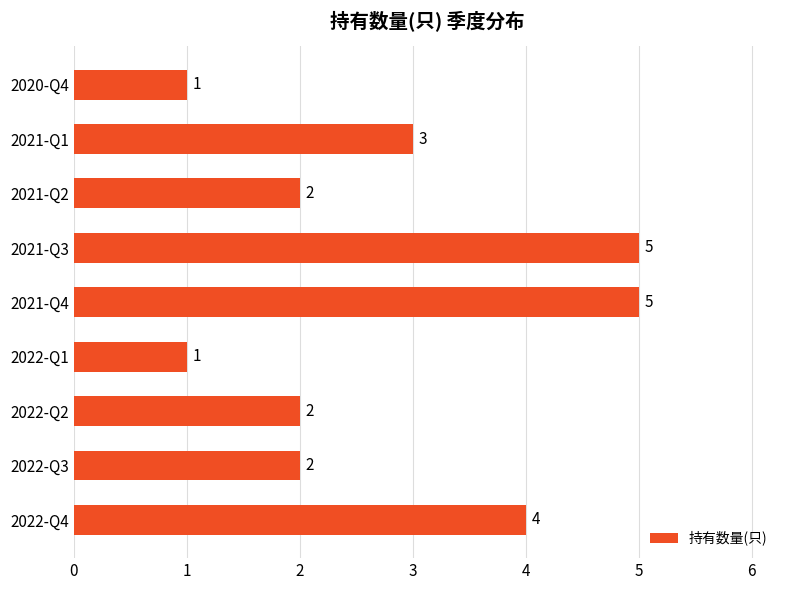

What is the ratio of the value at 2022-Q4 to the value at 2021-Q2?

2.0